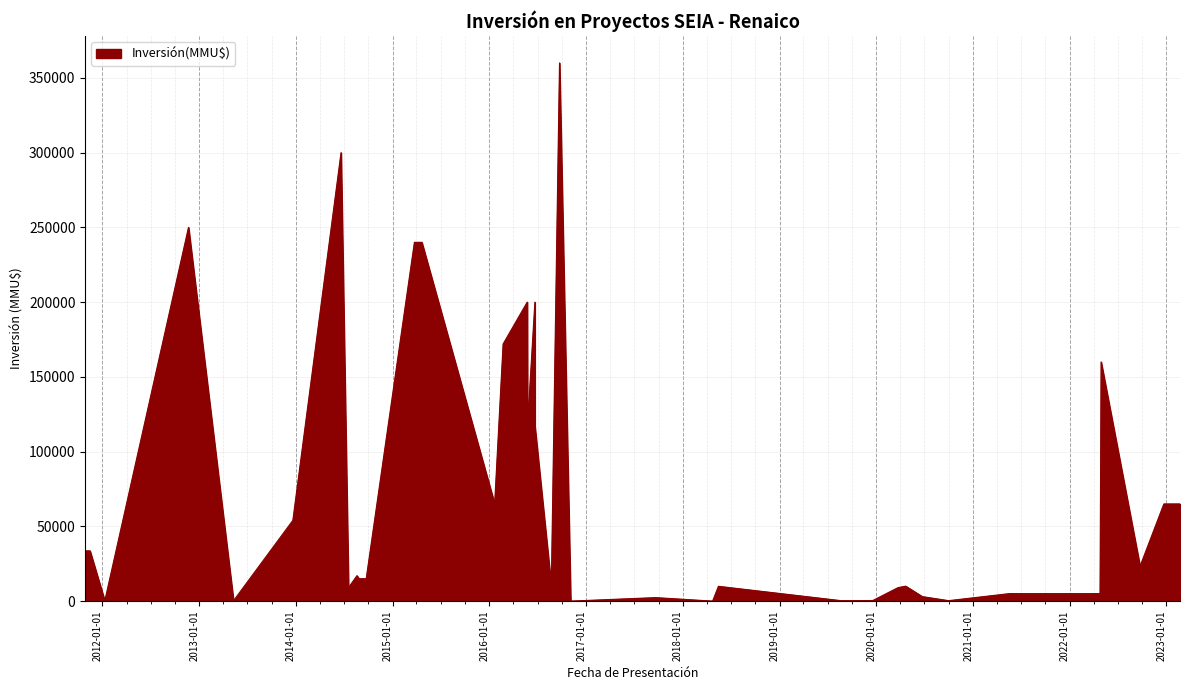

Rank the categories by value from highest to lowest.

2016-09-22, 2014-06-20, 2012-11-21, 2015-04-21, 2015-03-24, 2016-06-21, 2016-05-23, 2016-02-22, 2022-04-29, 2016-06-21, 2016-05-24, 2023-02-21, 2022-12-22, 2016-01-21, 2013-12-20, 2011-11-15, 2011-10-28, 2022-09-23, 2014-08-19, 2014-09-23, 2014-08-27, 2020-04-21, 2016-08-22, 2018-05-15, 2020-03-23, 2014-07-18, 2021-05-19, 2022-04-25, 2021-06-23, 2020-06-23, 2017-09-20, 2012-01-11, 2019-12-19, 2020-09-30, 2019-09-13, 2019-08-21, 2013-05-10, 2012-01-10, 2018-04-23, 2016-11-03